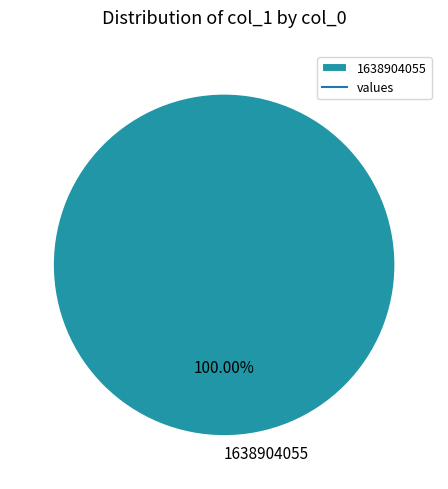

How many slices are in this pie chart?

1